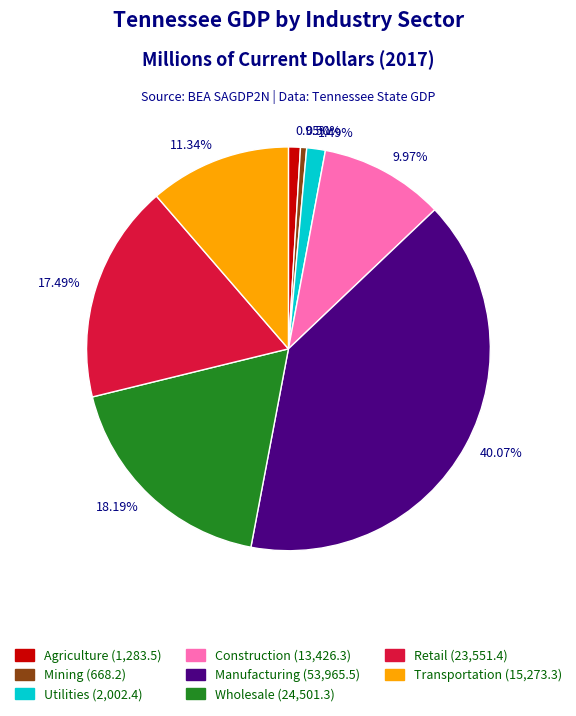

How many slices are in this pie chart?

8